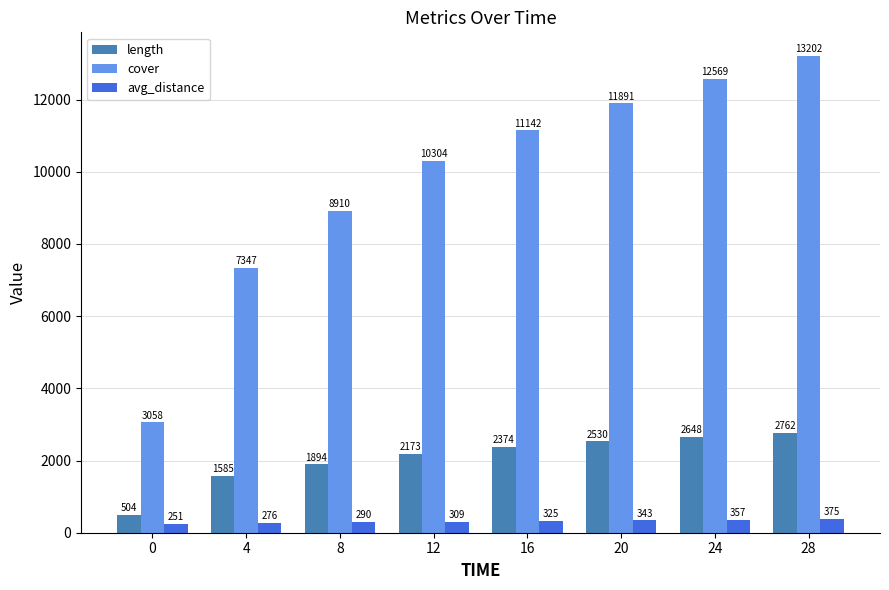

At 12, list the series in order from smallest to largest.

avg_distance, length, cover